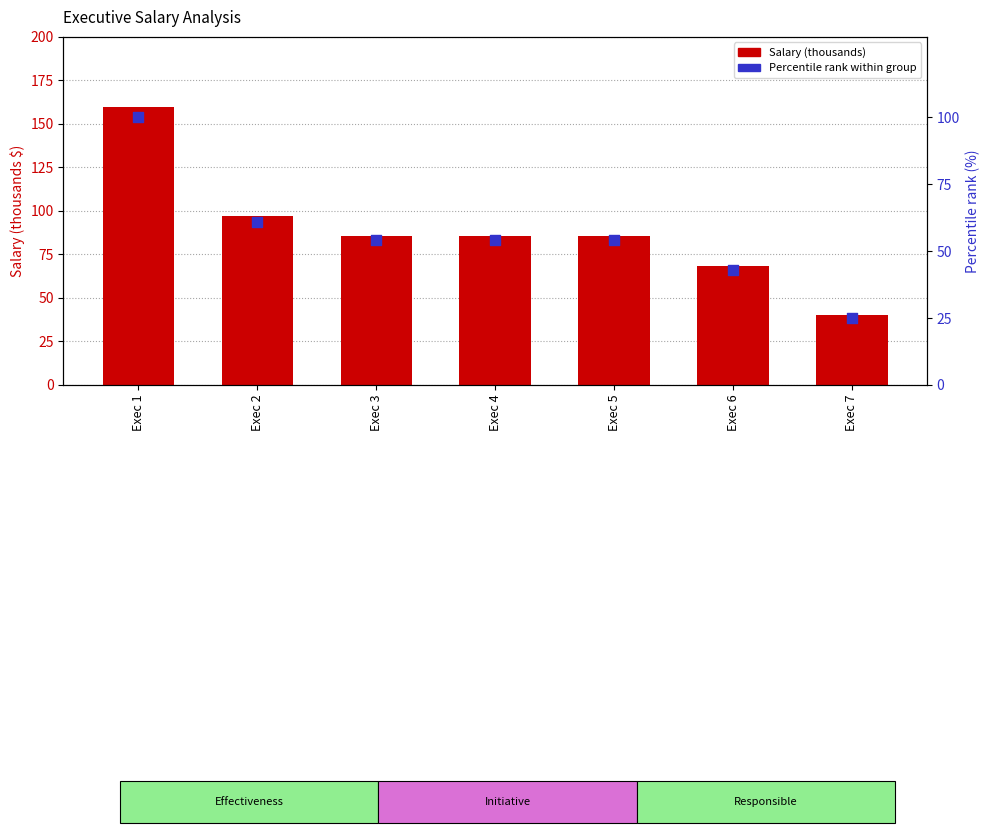

Is the value of Salary (thousands) at Exec 2 greater than the value of Percentile rank within group at Exec 7?

Yes